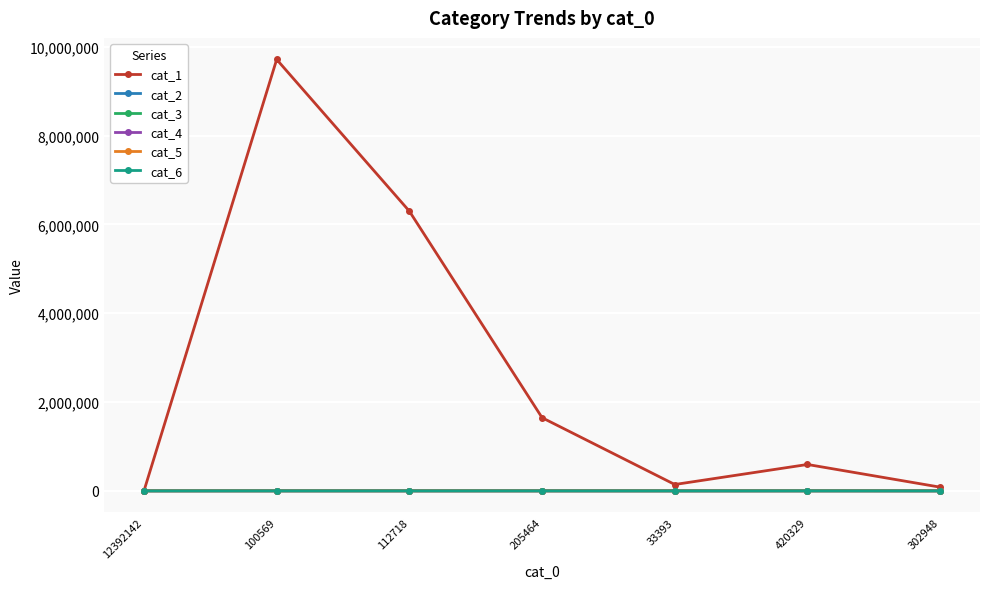

At which category is the sum across all series the highest?

100569